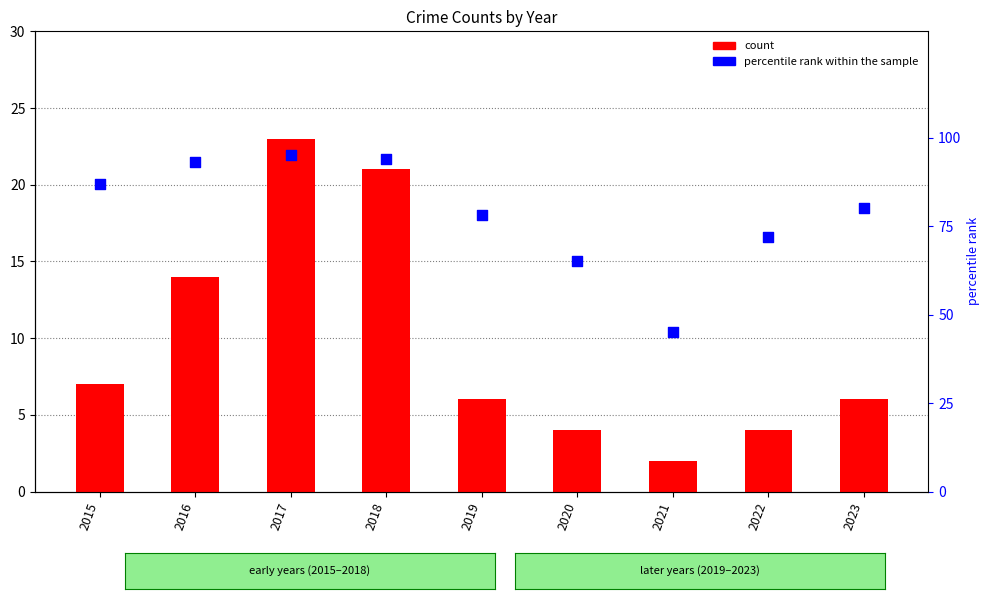

At how many categories does at least one series exceed 12?

9